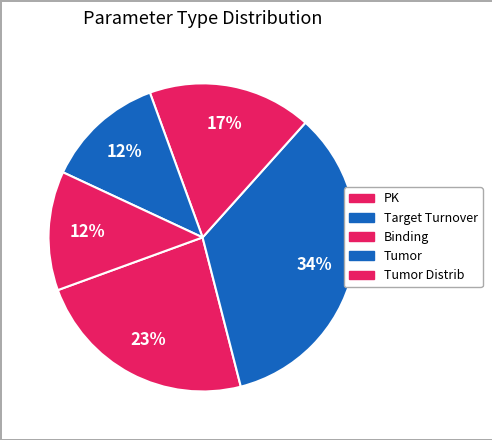

How many segments does this pie chart have?

5